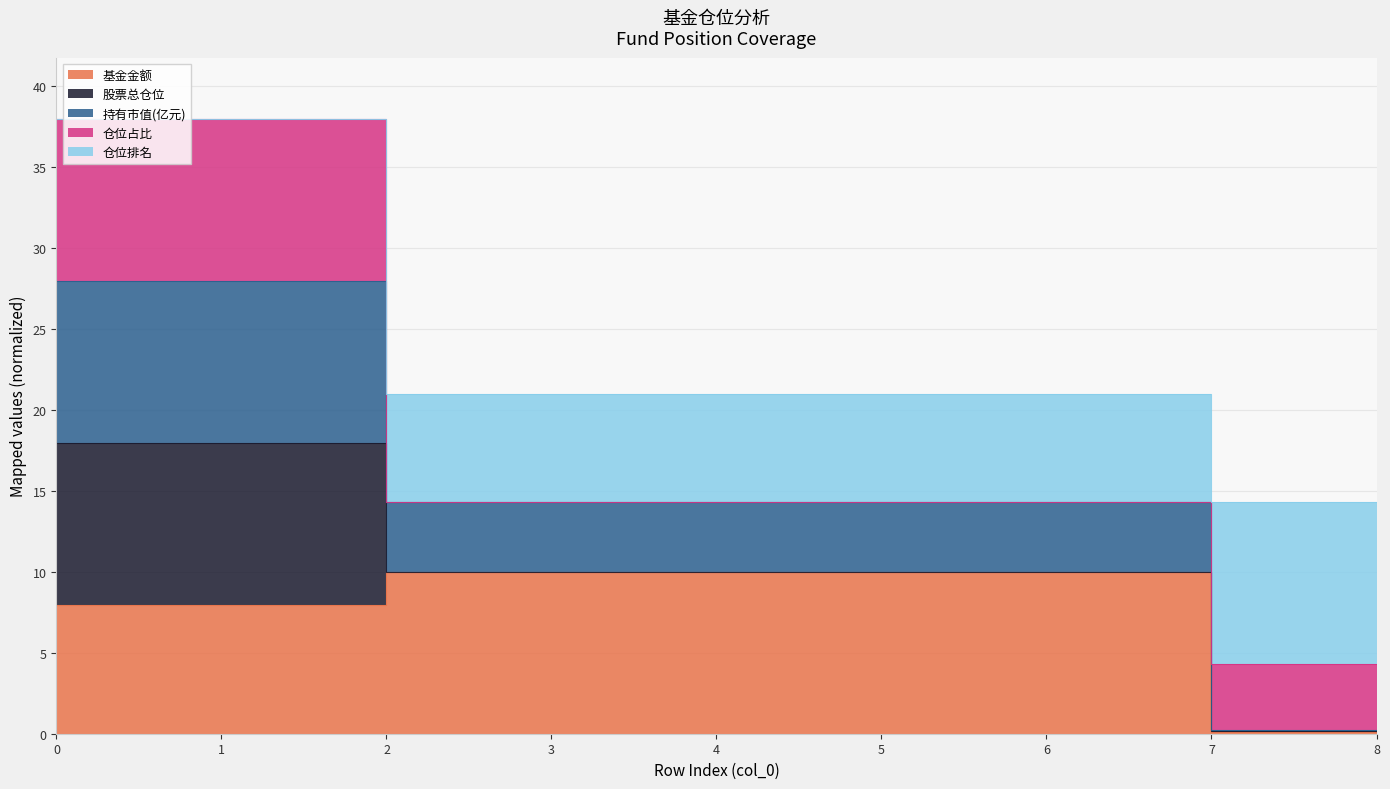

What is the sum of the 仓位排名 values at 6 and 8?

18.4